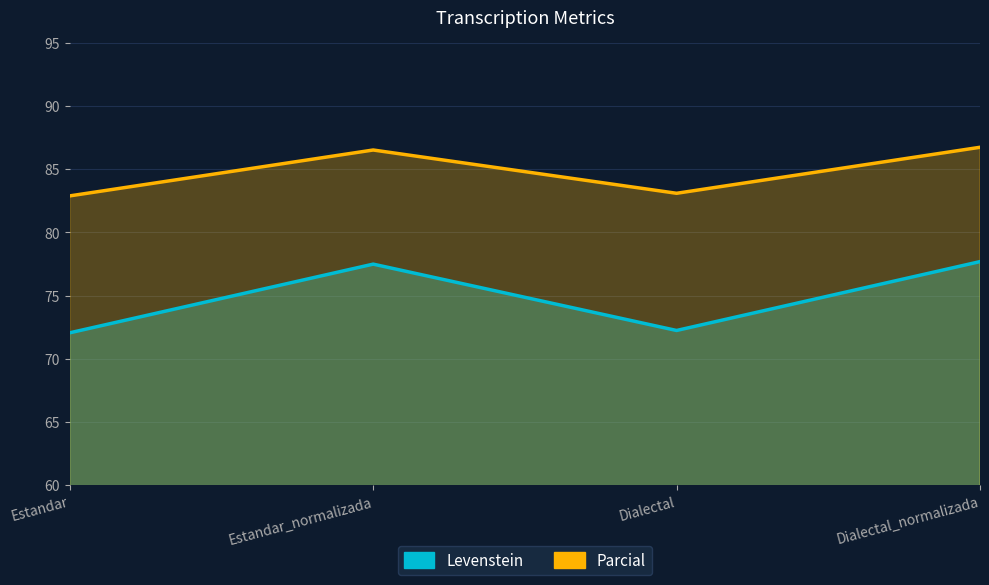

Which series has the largest range (max minus min)?

Levenstein